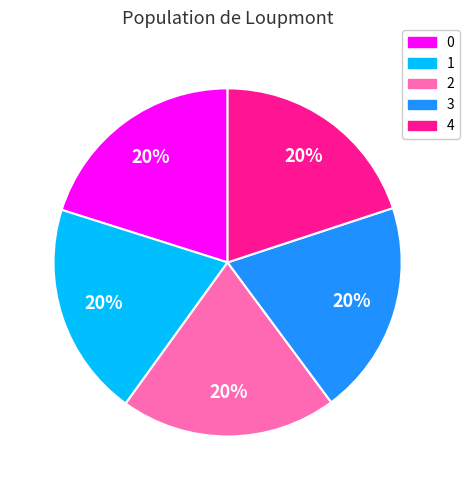

Approximately how many times larger is the value at 0 compared to 3?

1.0